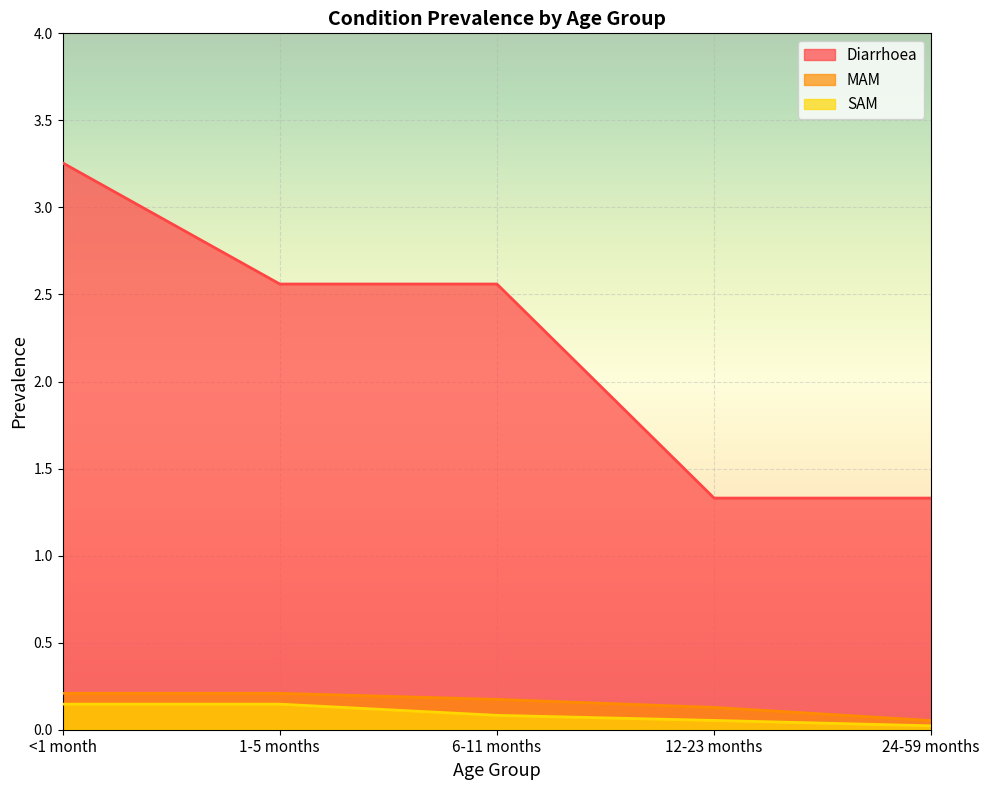

Does the chart display data point markers on the line(s)?

No